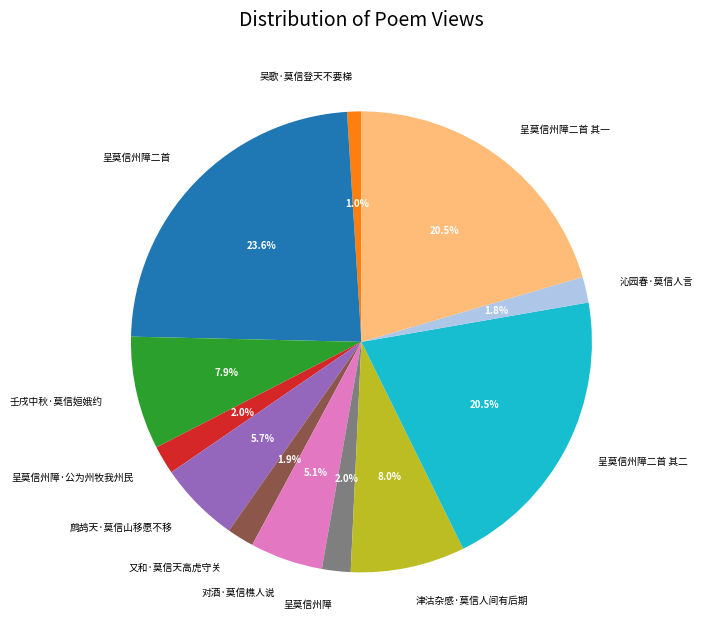

To the nearest percent, what is the difference between the 沁园春·莫信人言 and 鹧鸪天·莫信山移愿不移 slice percentages?

4%